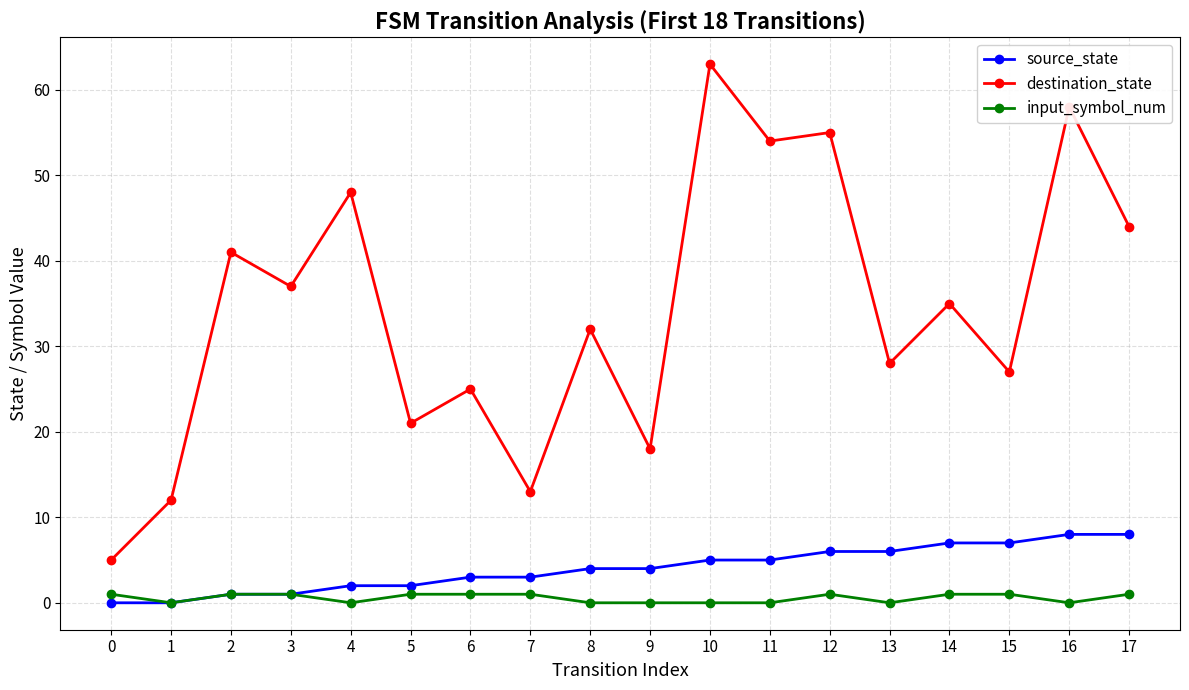

The source_state series shows 10 at 12. True or false?

False